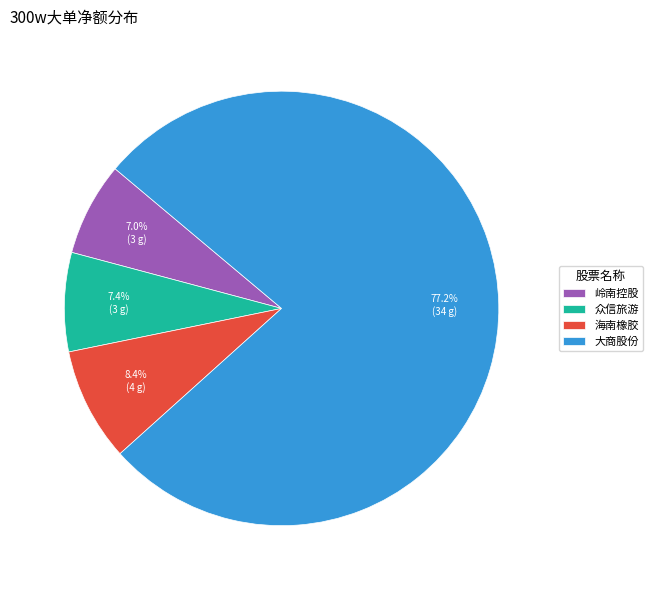

What is the majority slice?

大商股份